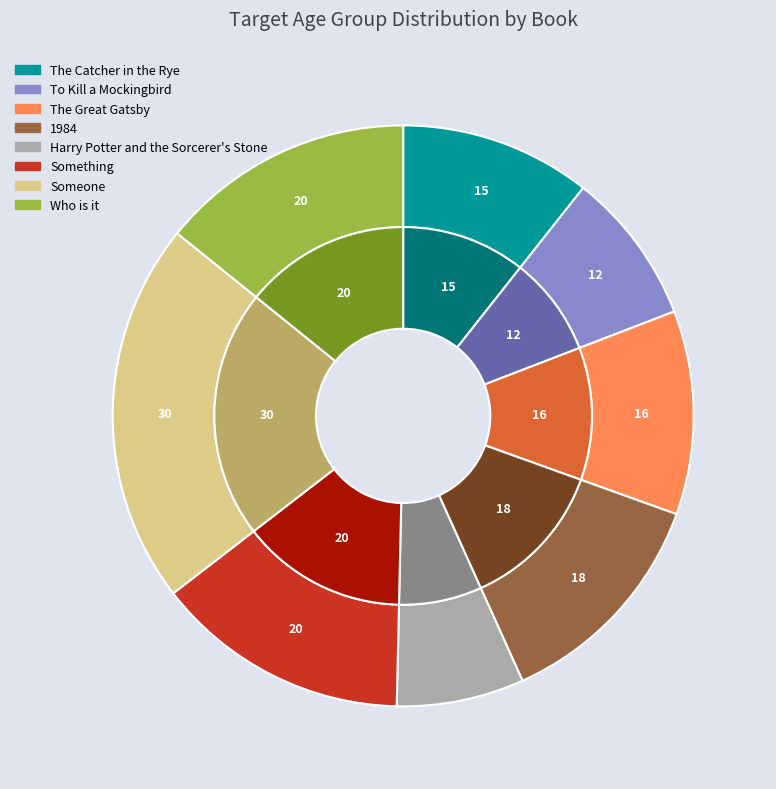

What percentage is the Something slice, to the nearest percent?

14%